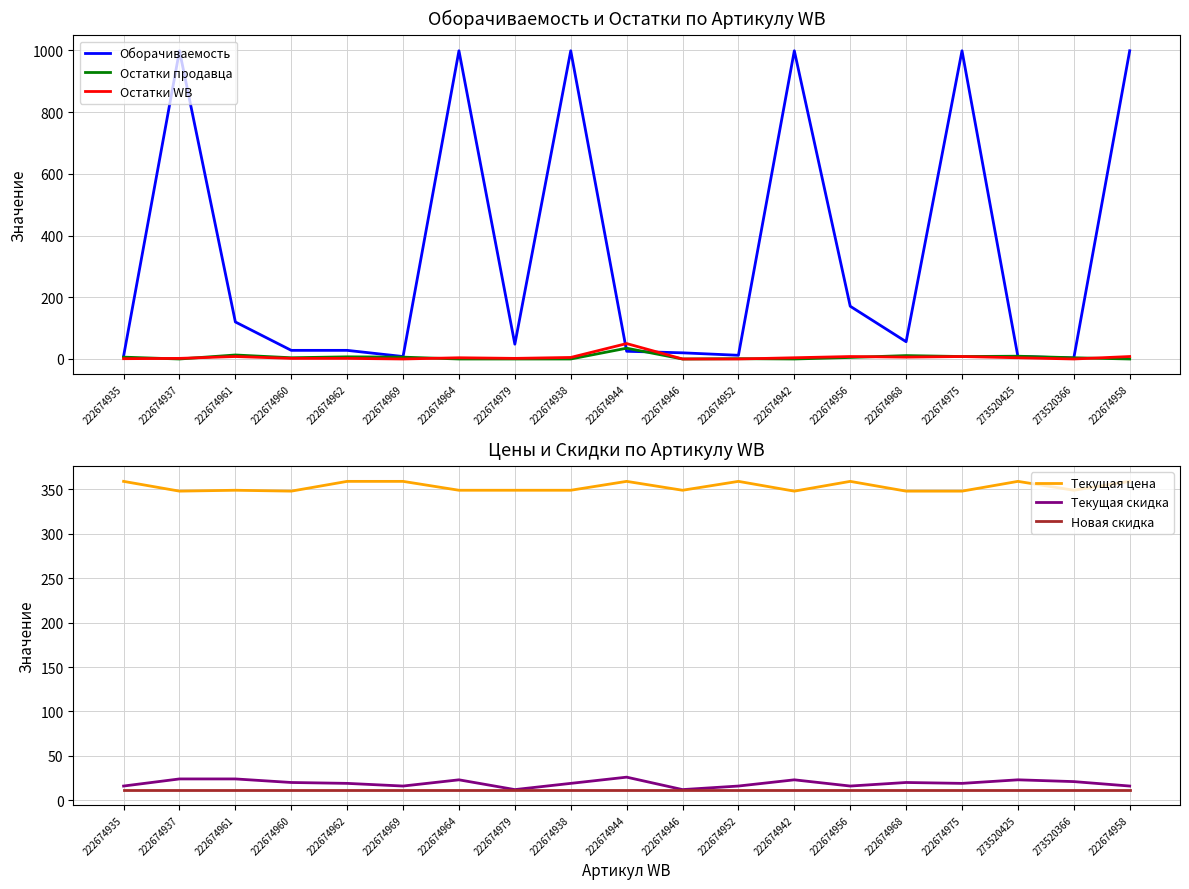

True or false: Текущая цена and Остатки WB intersect in this chart.

False